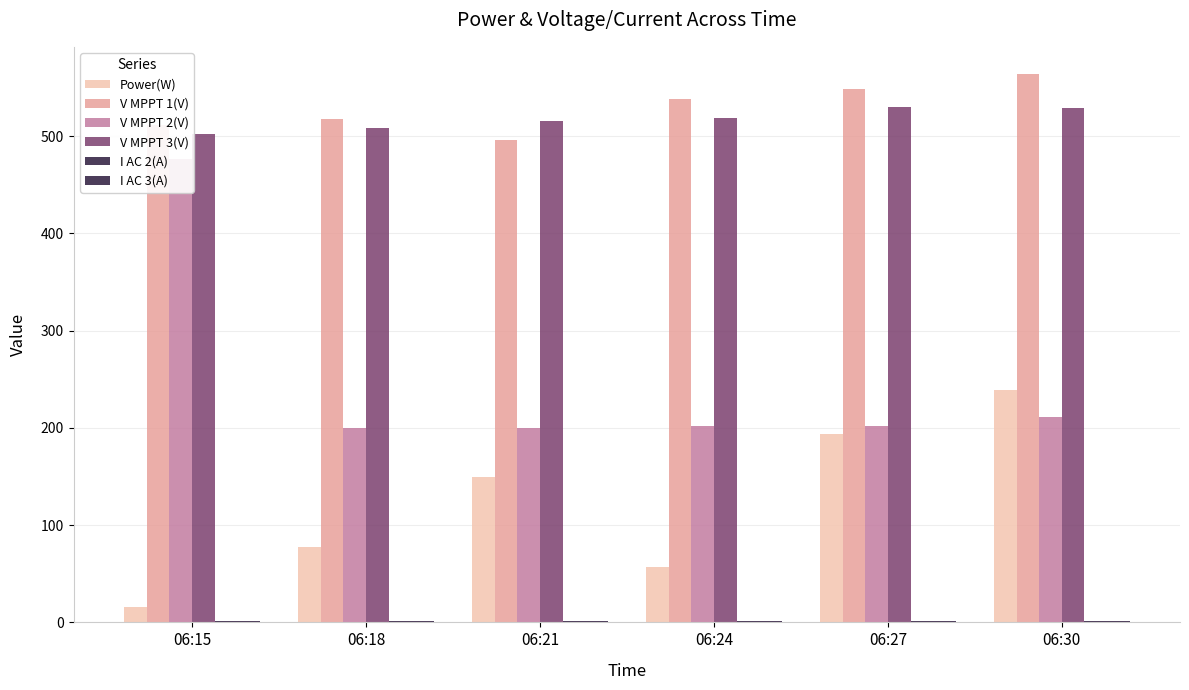

What is the sum of the I AC 3(A) values at 06:15 and 06:21?

2.7